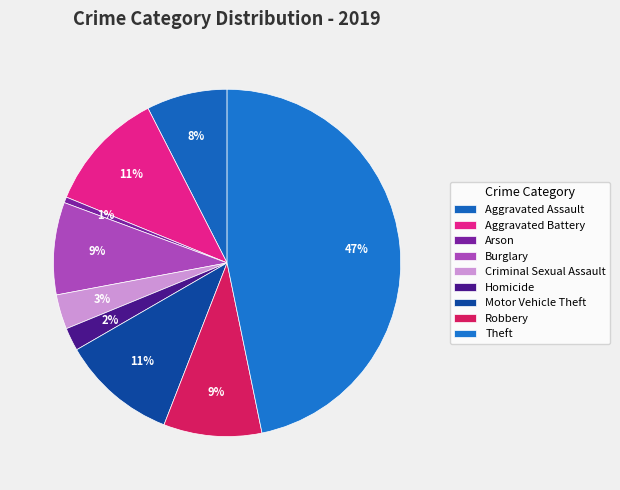

How many slices are in this pie chart?

9